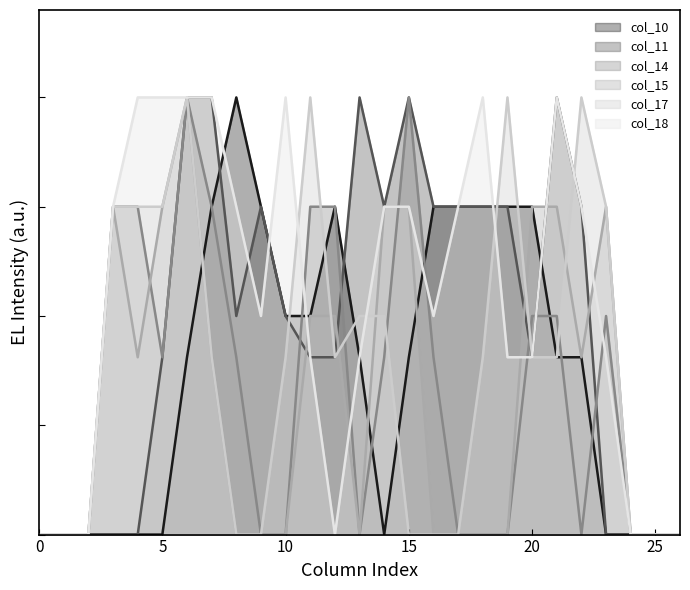

Which label corresponds to the largest value in the chart?

8